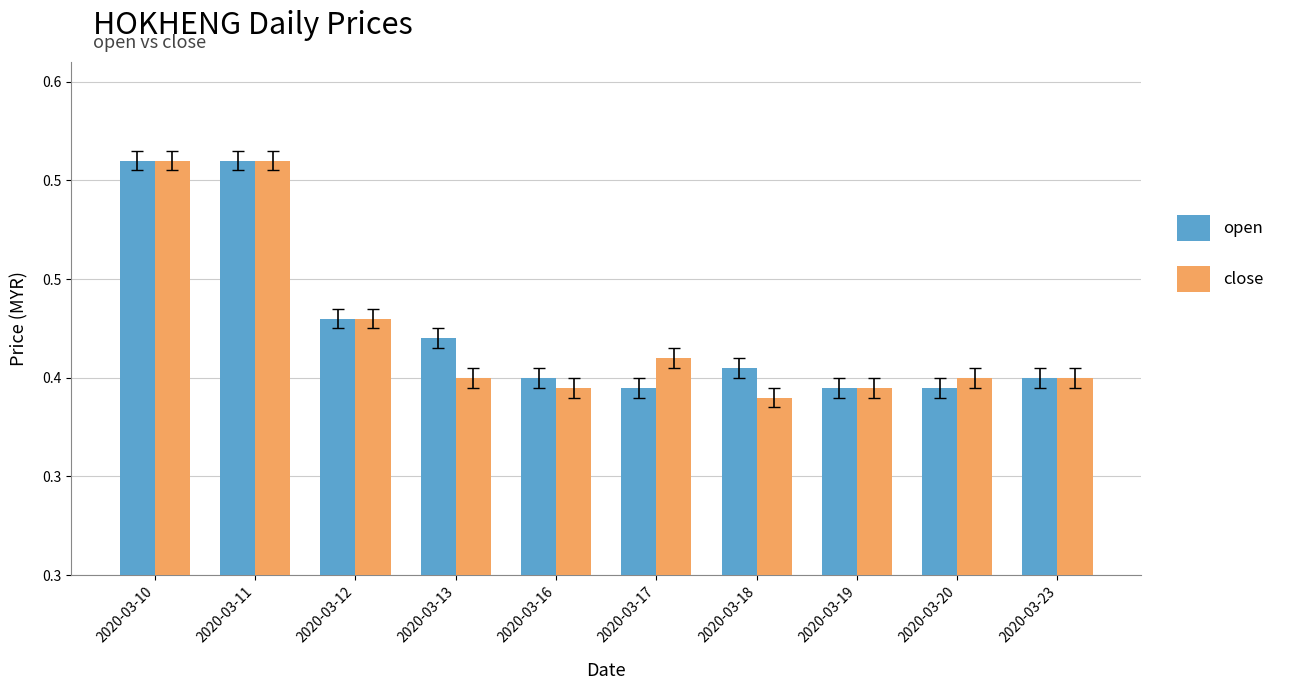

What is the maximum value for open?

0.5